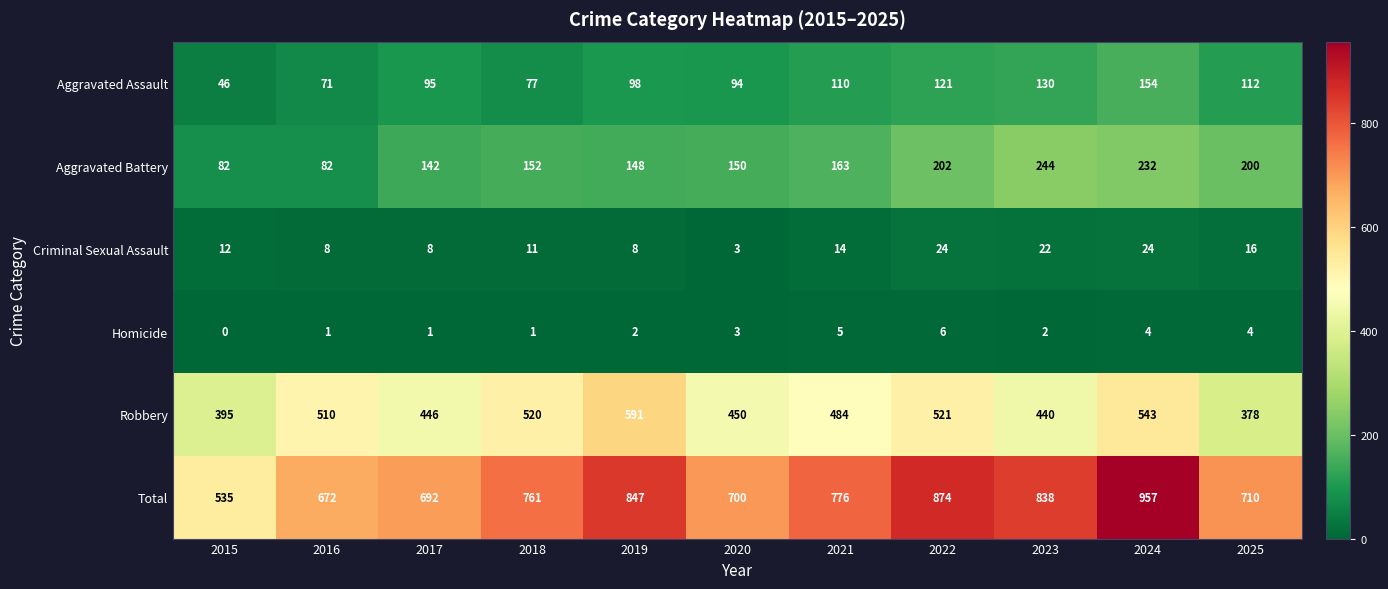

What is the total value across all series at 2025?

1420